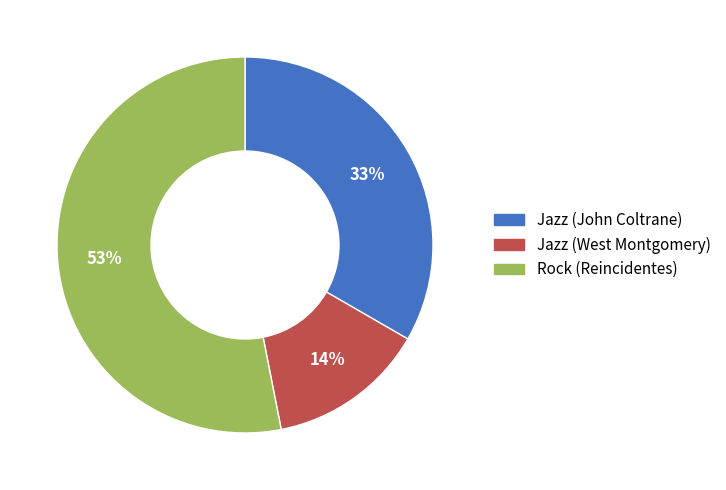

Approximately how many times larger is the value at Jazz (West Montgomery) compared to Jazz (John Coltrane)?

0.4